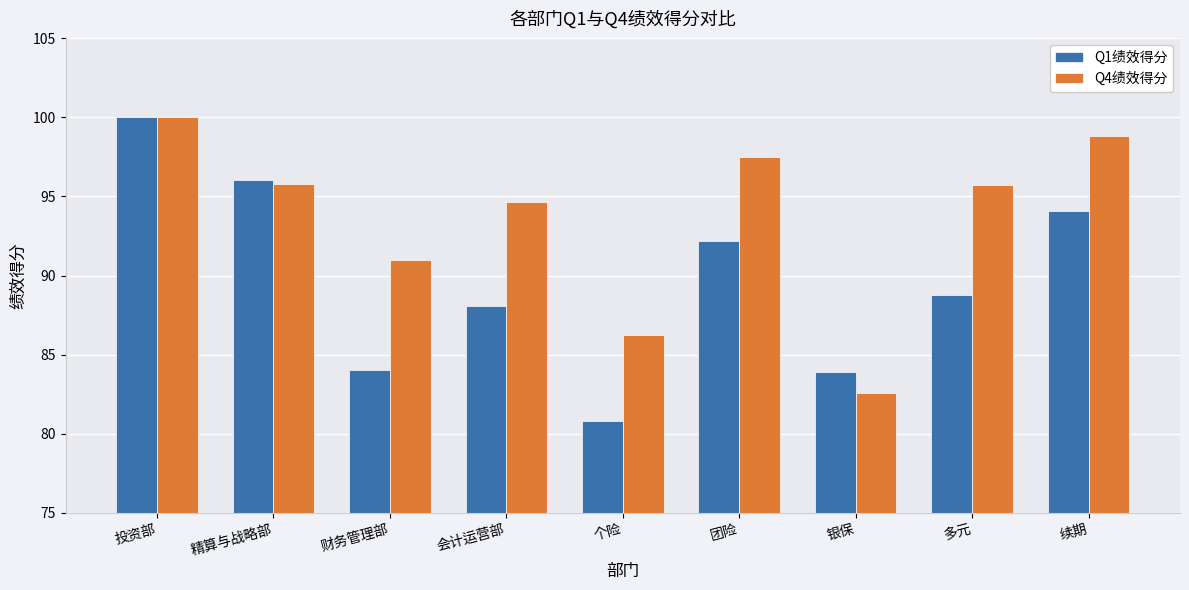

What is the smallest value displayed?

80.8